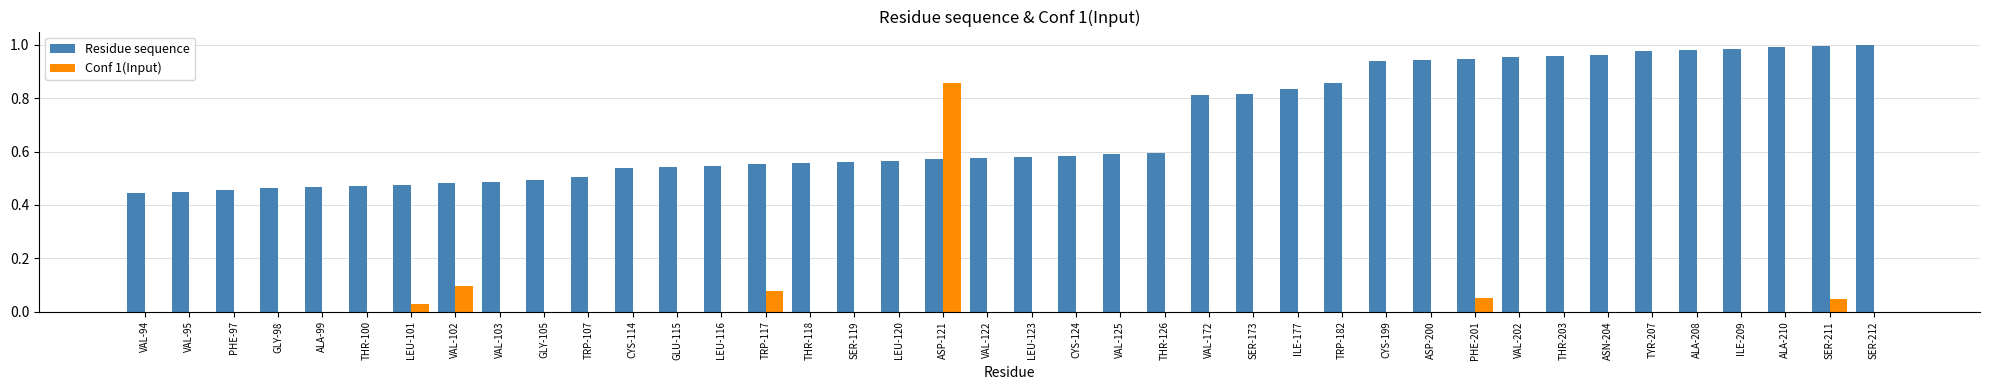

How many groups of bars are there?

40